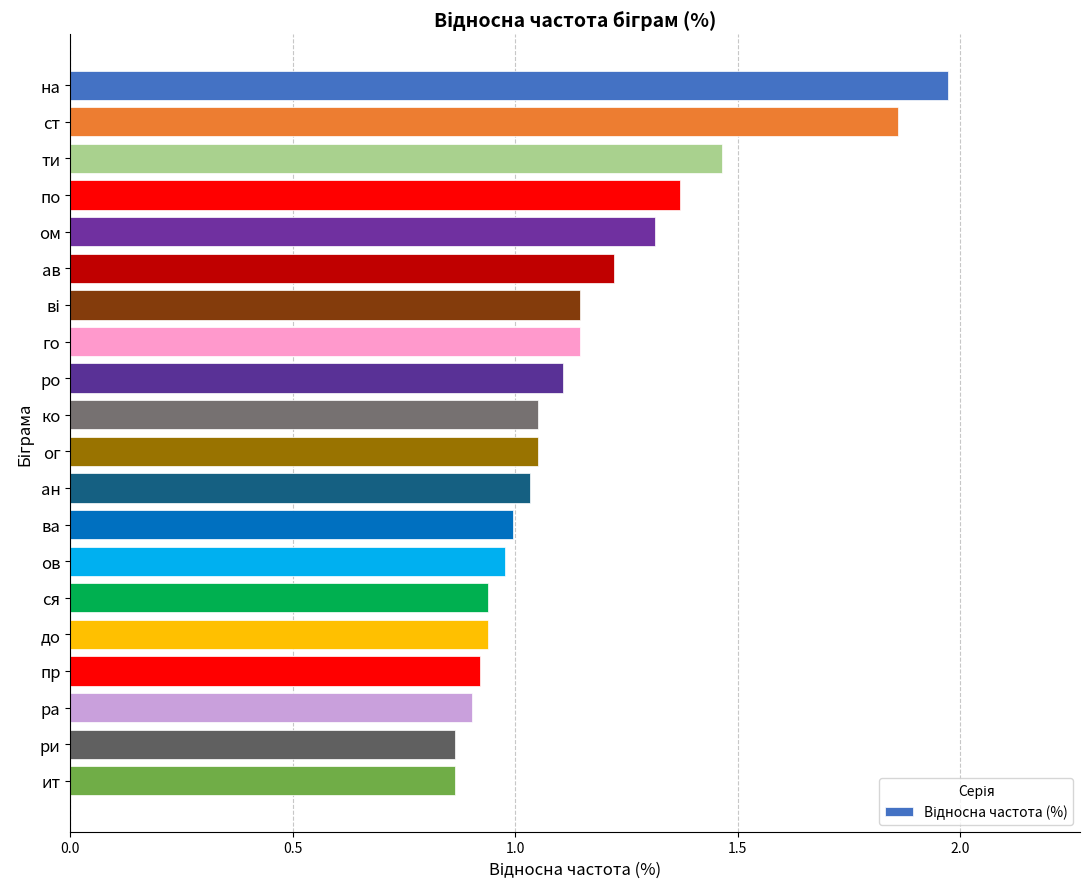

What is the label of the 10th bar from the bottom?

ог